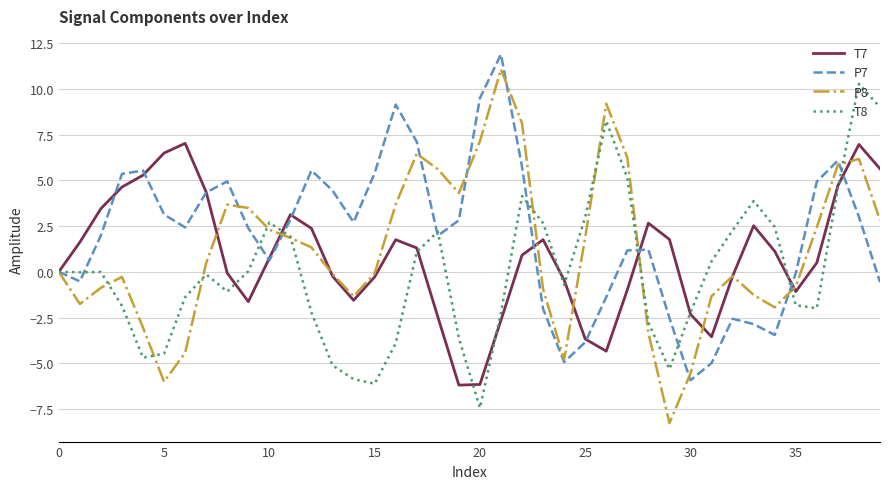

What is the highest value of the T8 series?

10.3